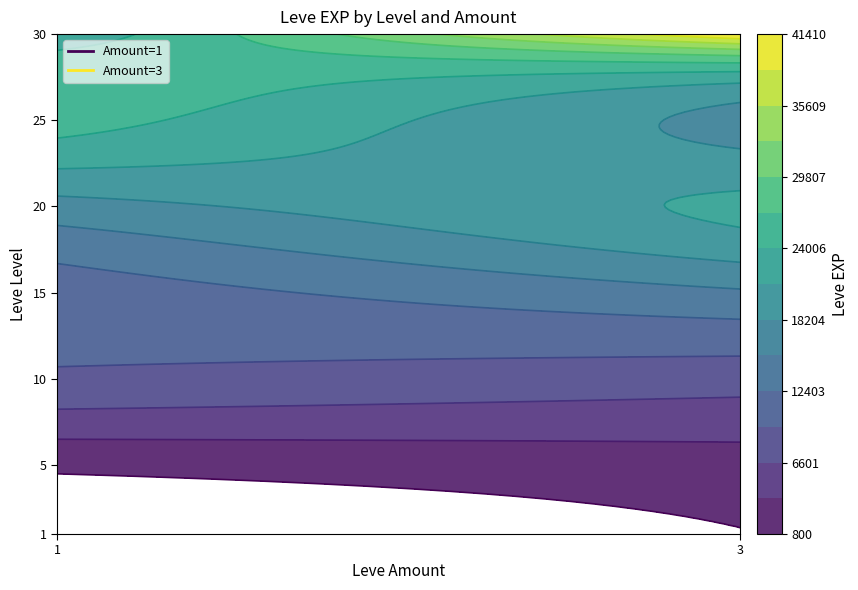

What is the approximate value at 20_3, to the nearest 10?

21600